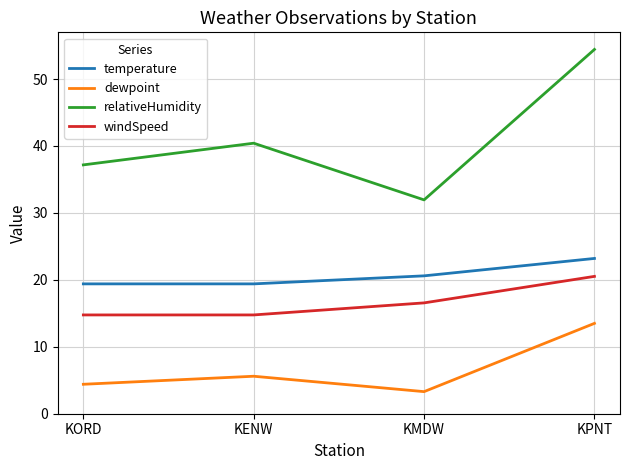

What is the total value across all series at KENW?

80.2